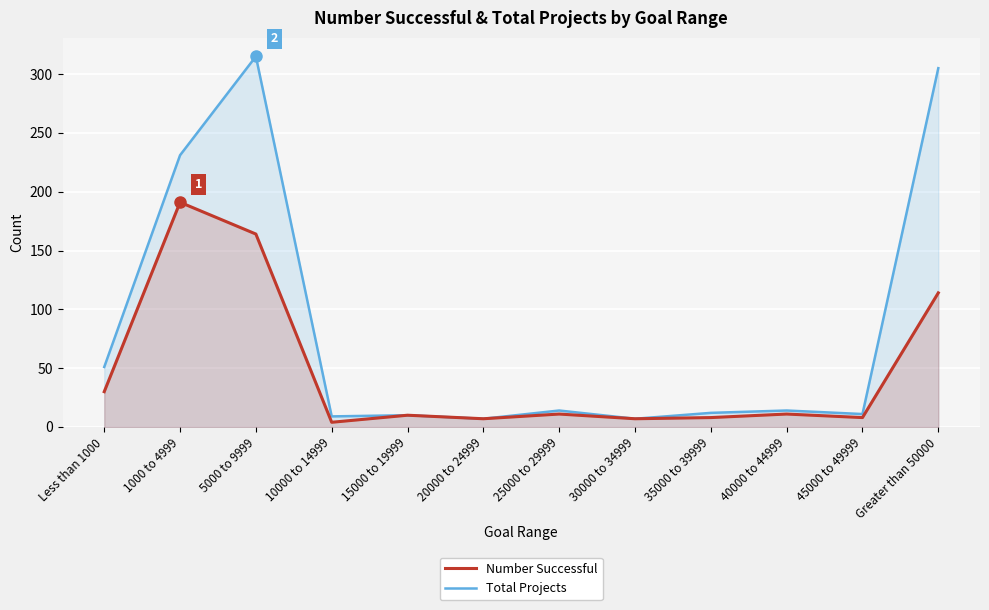

How many interior local peaks does the Total Projects series have?

4